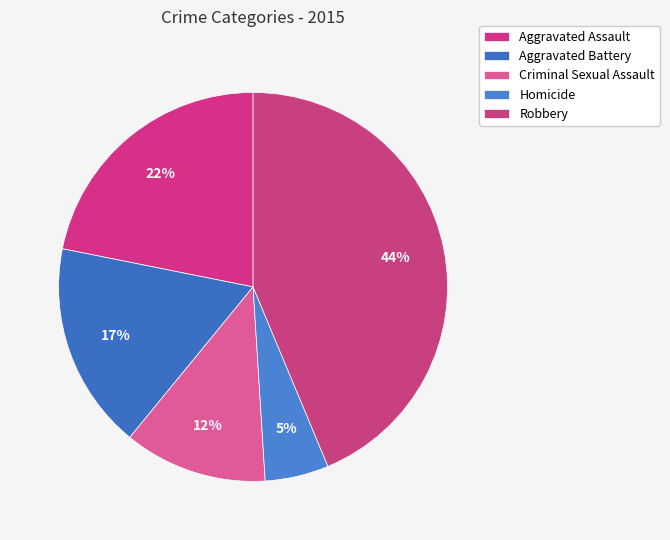

Does Aggravated Battery account for over 50% of the chart?

No